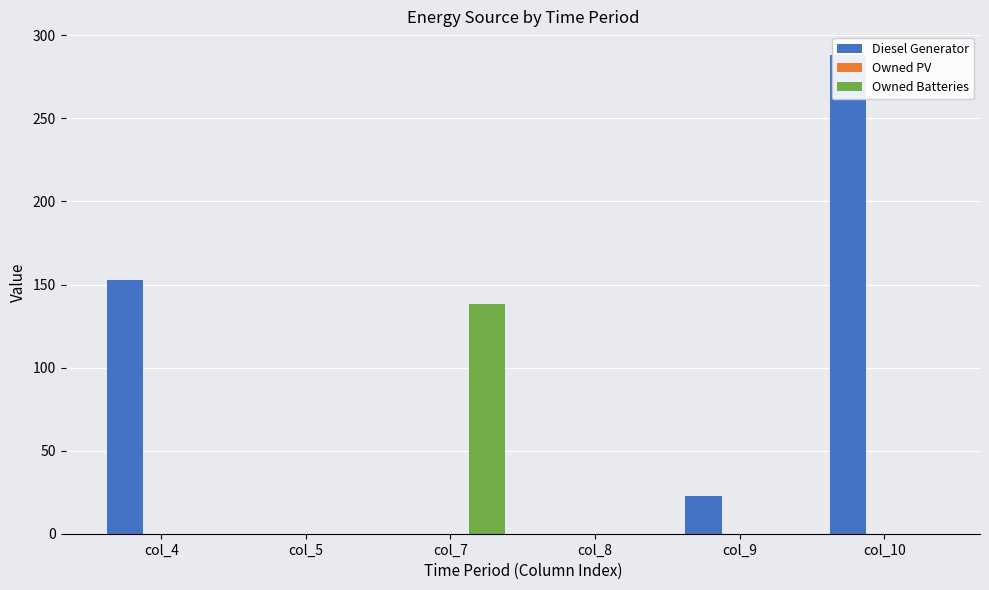

List the labels in order of Owned Batteries value, largest first.

col_7, col_4, col_5, col_8, col_9, col_10